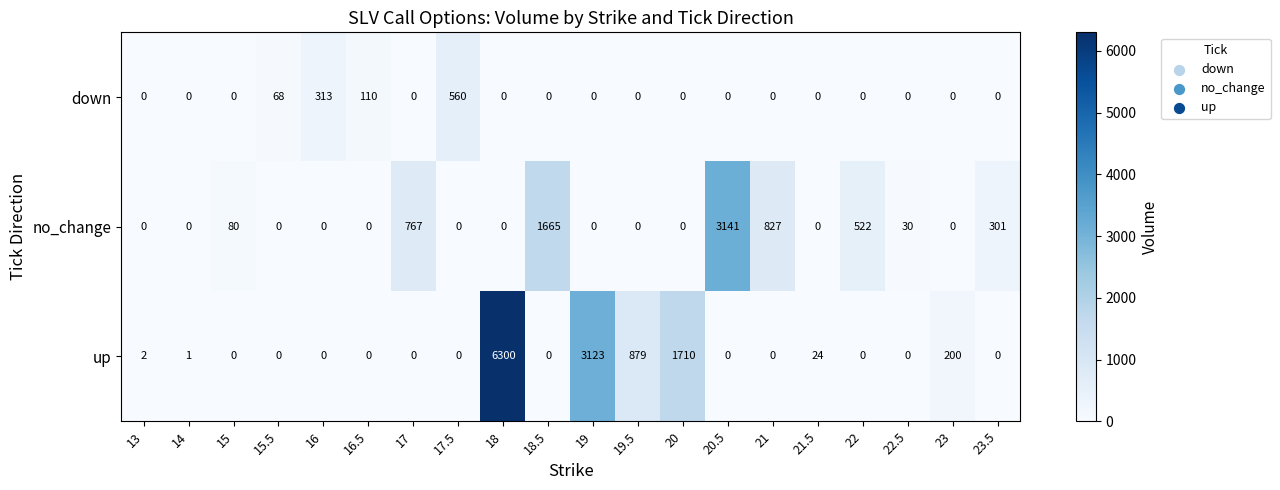

Which category has the highest value across all series?

18